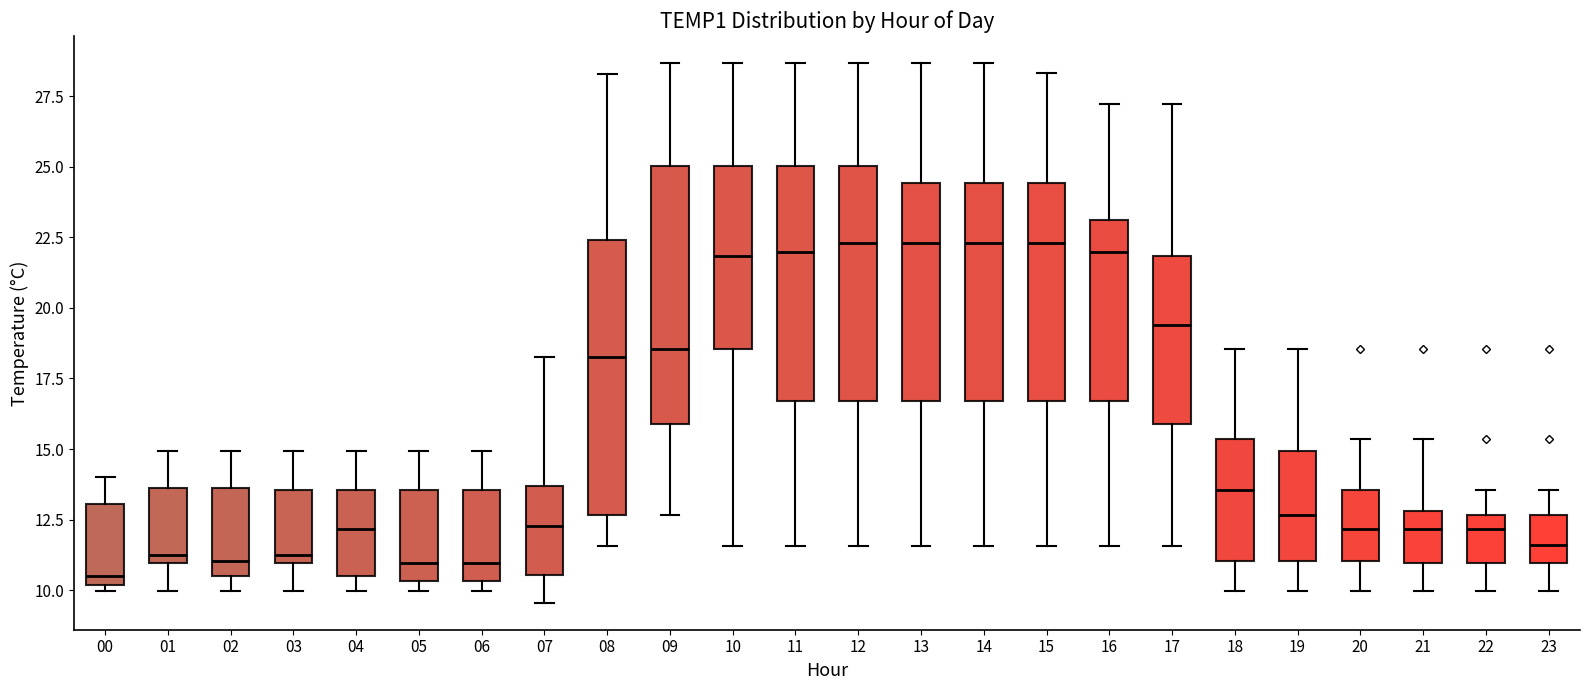

Reading left to right, read every box against the y-axis: the position of its median line, the range the box covers, and the ends of its whiskers. The values are not printed on the chart, so give them approximately, as read against the axis.

00: median 10.5, box 10.0 to 13.0, whiskers 10.0 (just below the box's lower edge) to 14.0
01: median 11.5, box 11.0 to 13.5, whiskers 10.0 to 15.0
02: median 11.0, box 10.5 to 13.5, whiskers 10.0 to 15.0
03: median 11.5, box 11.0 to 13.5, whiskers 10.0 to 15.0
04: median 12.0, box 10.5 to 13.5, whiskers 10.0 to 15.0
05: median 11.0, box 10.5 to 13.5, whiskers 10.0 to 15.0
06: median 11.0, box 10.5 to 13.5, whiskers 10.0 to 15.0
07: median 12.5, box 10.5 to 13.5, whiskers 9.5 to 18.5
08: median 18.5, box 12.5 to 22.5, whiskers 11.5 to 28.5
09: median 18.5, box 16.0 to 25.0, whiskers 12.5 to 28.5
10: median 22.0, box 18.5 to 25.0, whiskers 11.5 to 28.5
11: median 22.0, box 16.5 to 25.0, whiskers 11.5 to 28.5
12: median 22.5, box 16.5 to 25.0, whiskers 11.5 to 28.5
13: median 22.5, box 16.5 to 24.5, whiskers 11.5 to 28.5
14: median 22.5, box 16.5 to 24.5, whiskers 11.5 to 28.5
15: median 22.5, box 16.5 to 24.5, whiskers 11.5 to 28.5
16: median 22.0, box 16.5 to 23.0, whiskers 11.5 to 27.0
17: median 19.5, box 16.0 to 22.0, whiskers 11.5 to 27.0
18: median 13.5, box 11.0 to 15.5, whiskers 10.0 to 18.5
19: median 12.5, box 11.0 to 15.0, whiskers 10.0 to 18.5
20: median 12.0, box 11.0 to 13.5, whiskers 10.0 to 15.5
21: median 12.0, box 11.0 to 13.0, whiskers 10.0 to 15.5
22: median 12.0, box 11.0 to 12.5, whiskers 10.0 to 13.5
23: median 11.5, box 11.0 to 12.5, whiskers 10.0 to 13.5